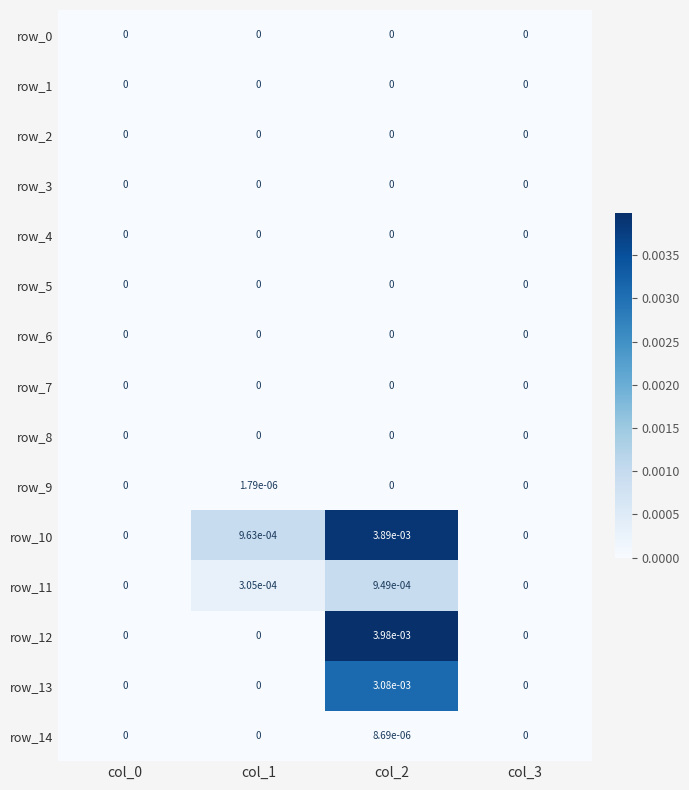

True or false: row_12 has a value of 0.0 at col_3.

True